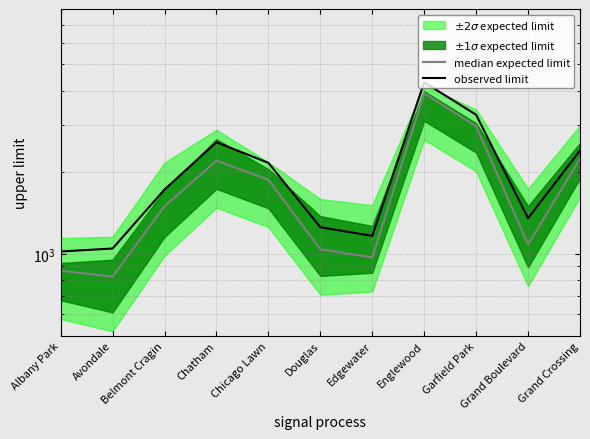

Reading left to right, what are all the values shown in this chart?

median expected limit: 867.5	824.5	1500.0	2207.5	1877.0	1041.5	970.5	3914.0	2956.5	1084.0	2244.0
observed limit: 1021.5	1047.5	1728.5	2581.5	2167.5	1255.0	1166.0	4294.5	3260.0	1354.0	2407.5